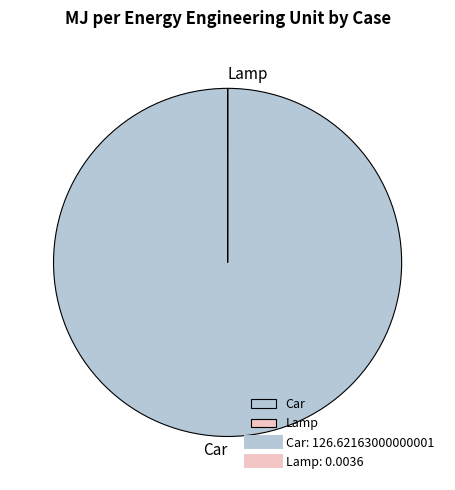

Which category has the biggest portion of the pie?

Car